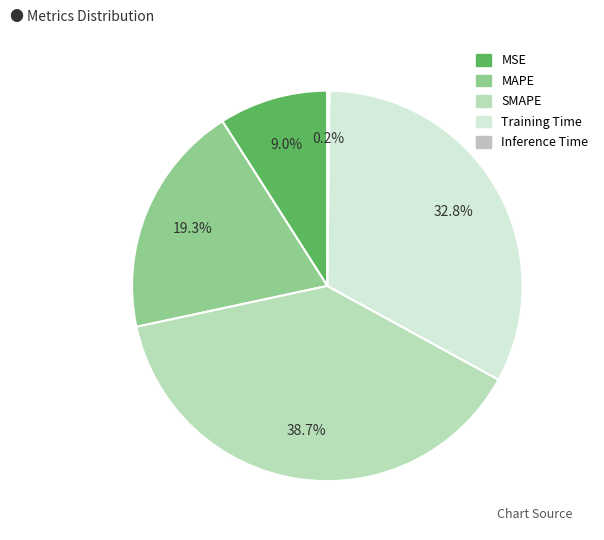

What percentage do Training Time and SMAPE together represent?

71.5%